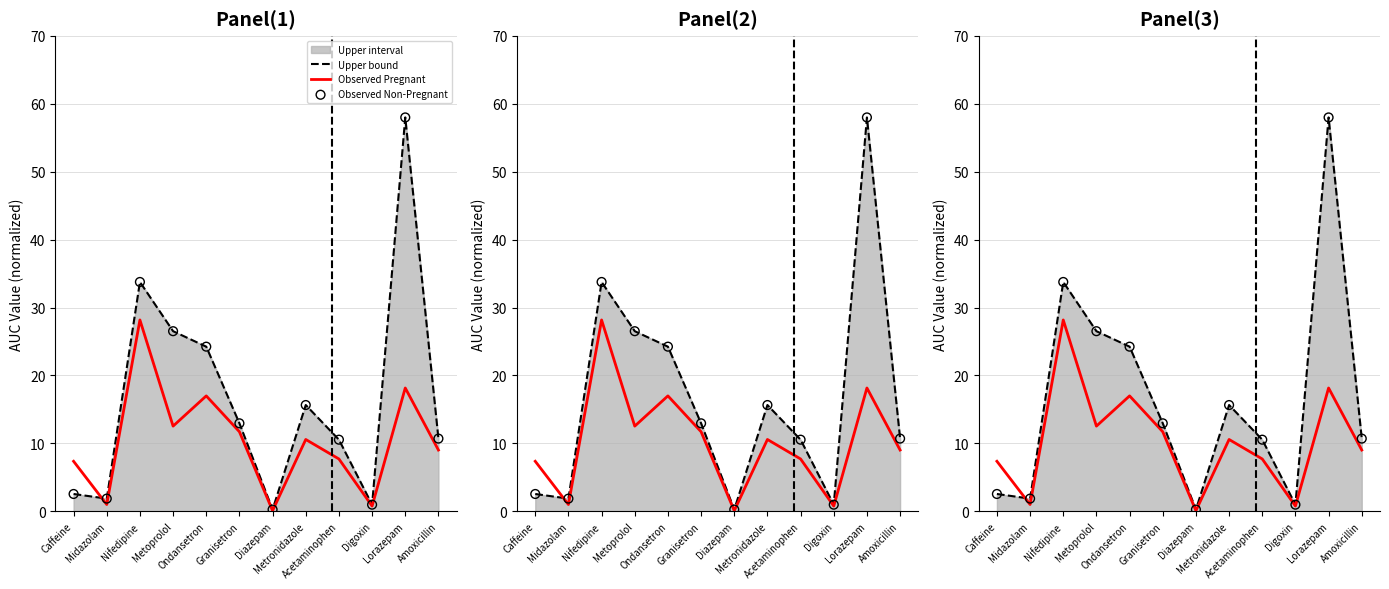

Which series has the widest spread of Y values?

Upper bound